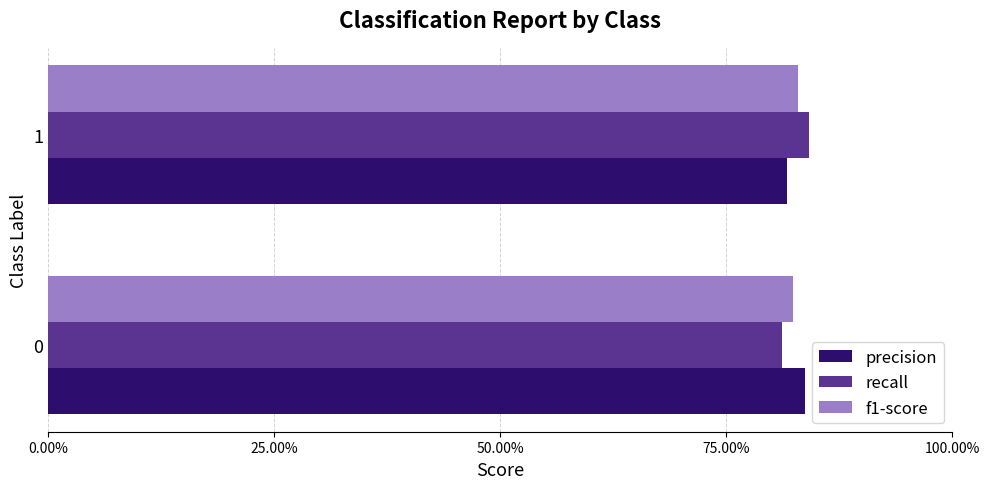

What are all the series names shown in the legend?

precision, recall, f1-score